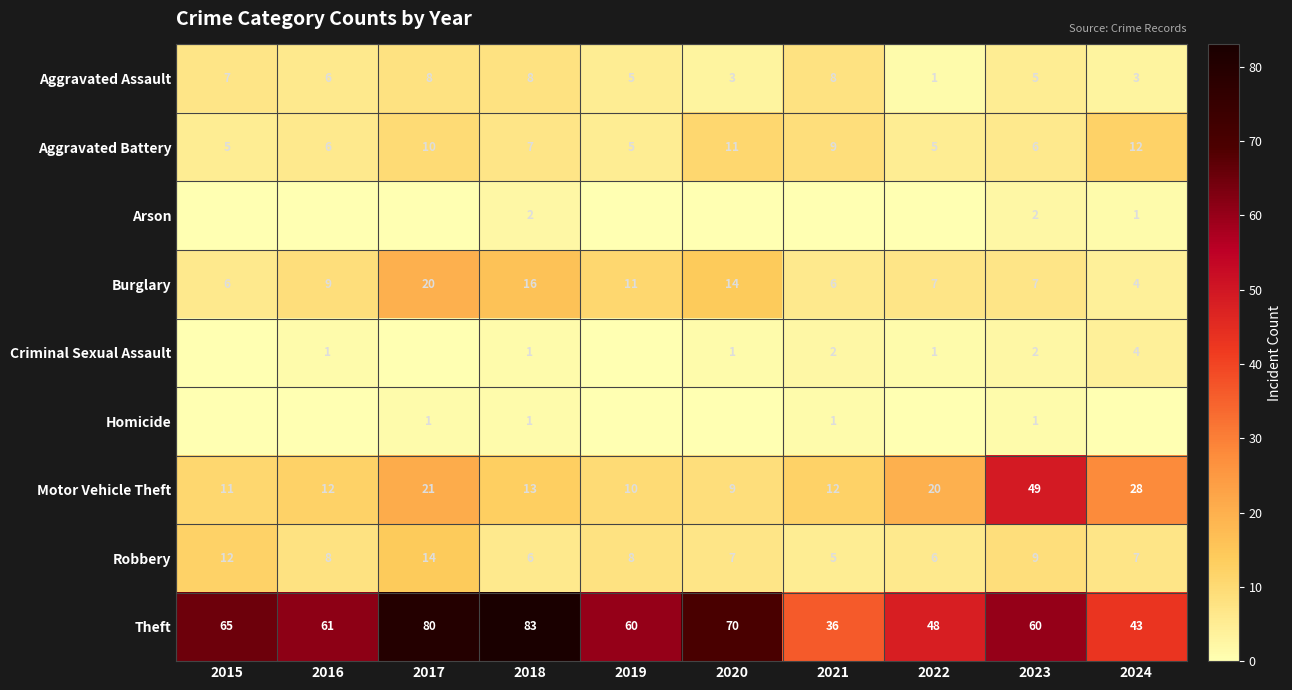

What is the maximum value for Robbery?

14